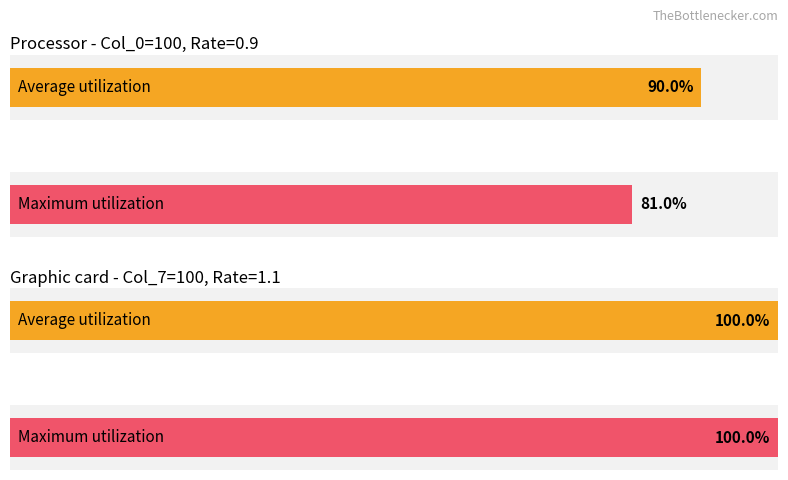

Are the bars horizontal?

Yes